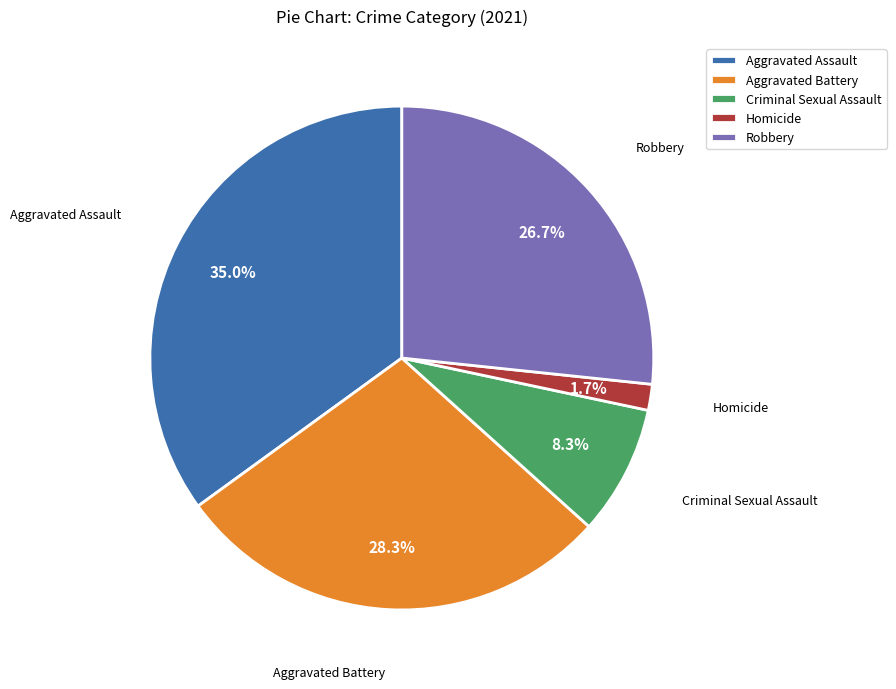

To the nearest percent, what portion does Robbery represent?

27%